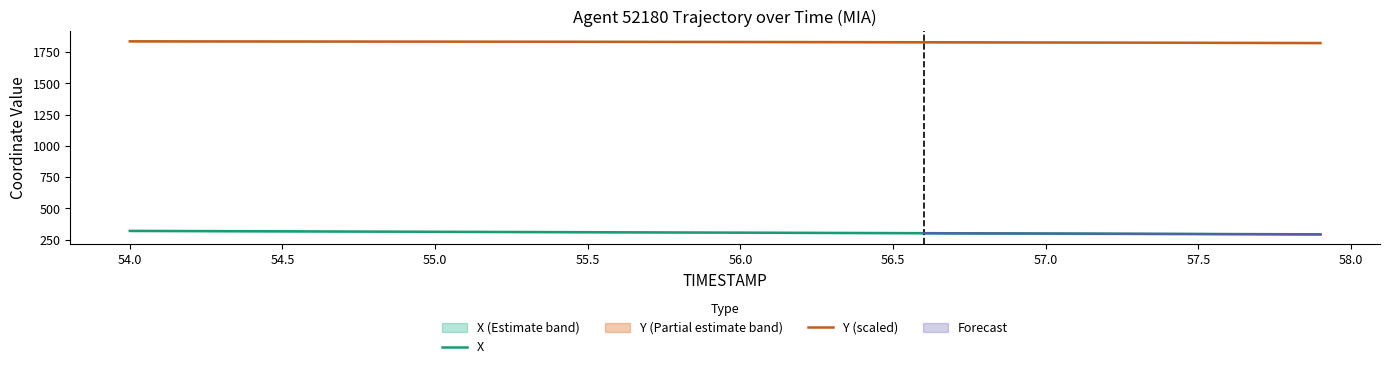

What is the highest value of the X series?

320.9